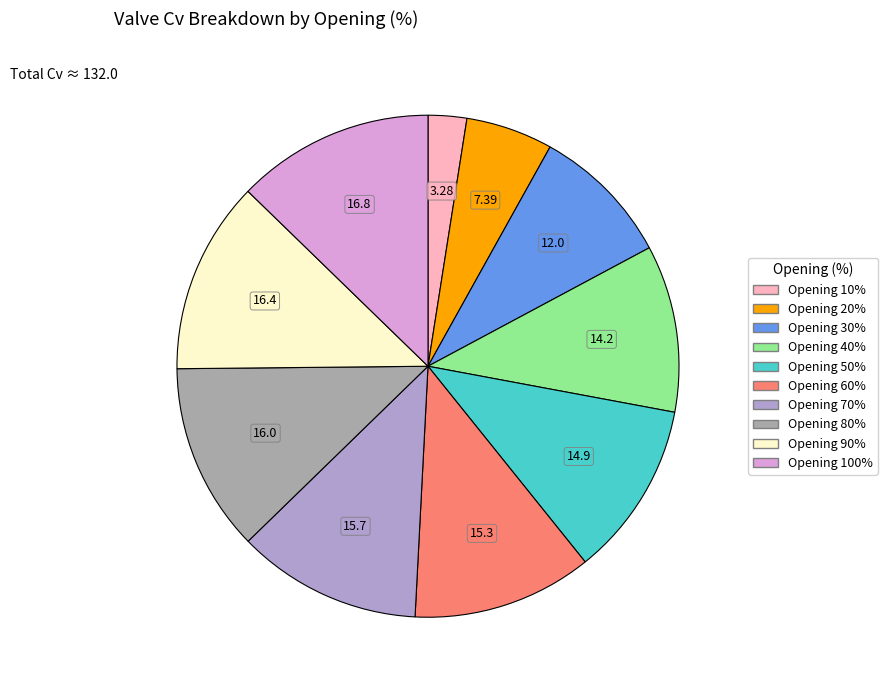

Is there any slice that represents more than half of the pie?

No